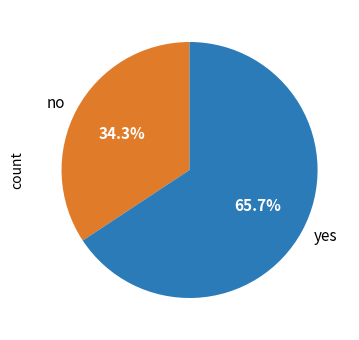

To the nearest percent, what is the combined percentage of no and yes?

100%